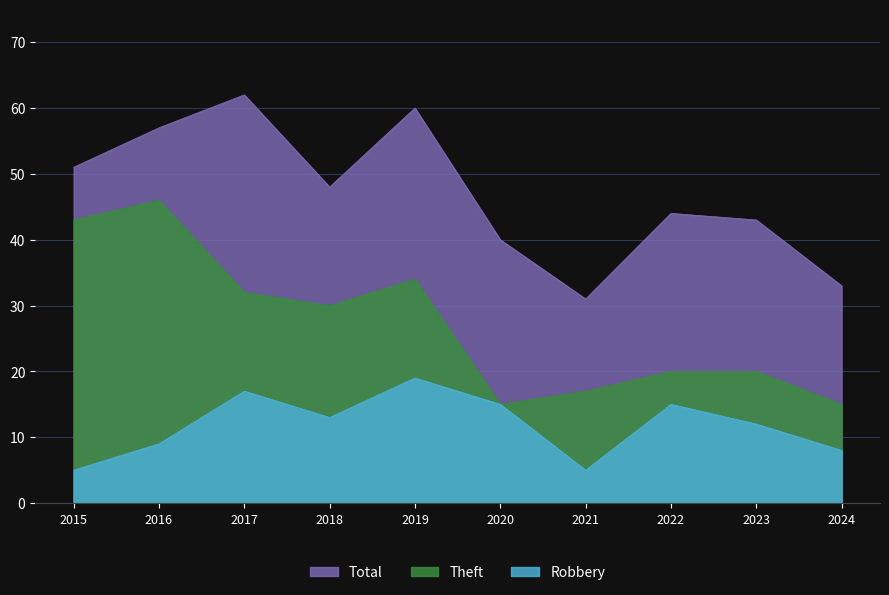

At which label does Robbery reach its peak?

2019